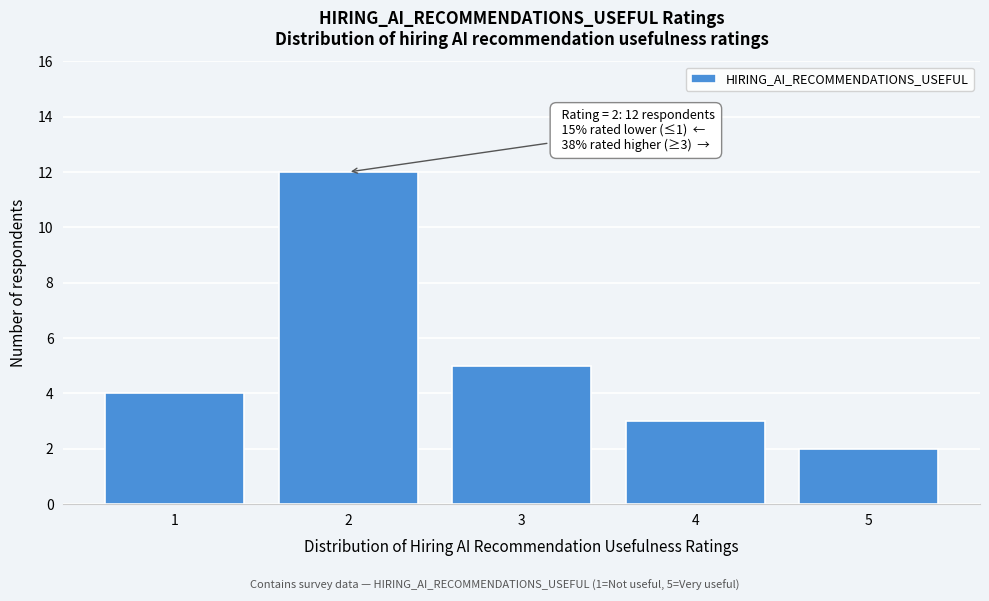

Which range on the x-axis has the tallest bar?

1.5 to 2.5